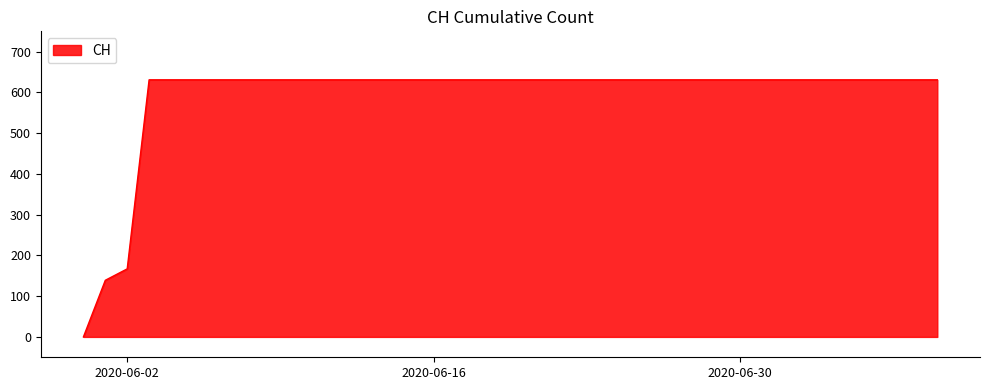

What is the difference between the maximum and minimum values?

631